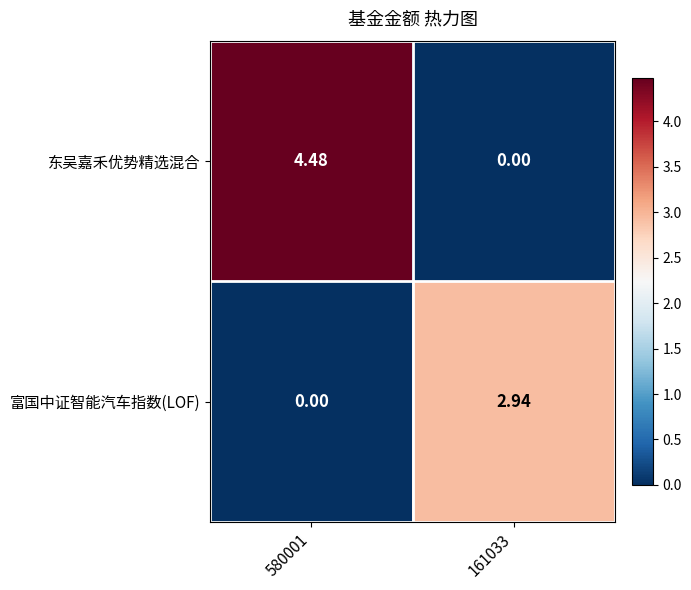

List the series in order of their peak value, lowest first.

富国中证智能汽车指数(LOF), 东吴嘉禾优势精选混合